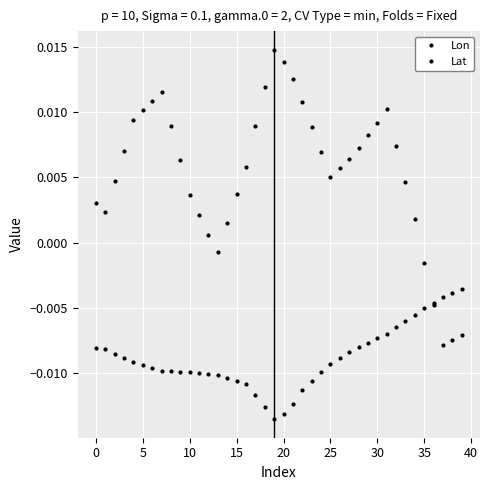

At which label does Lat reach its minimum?

37